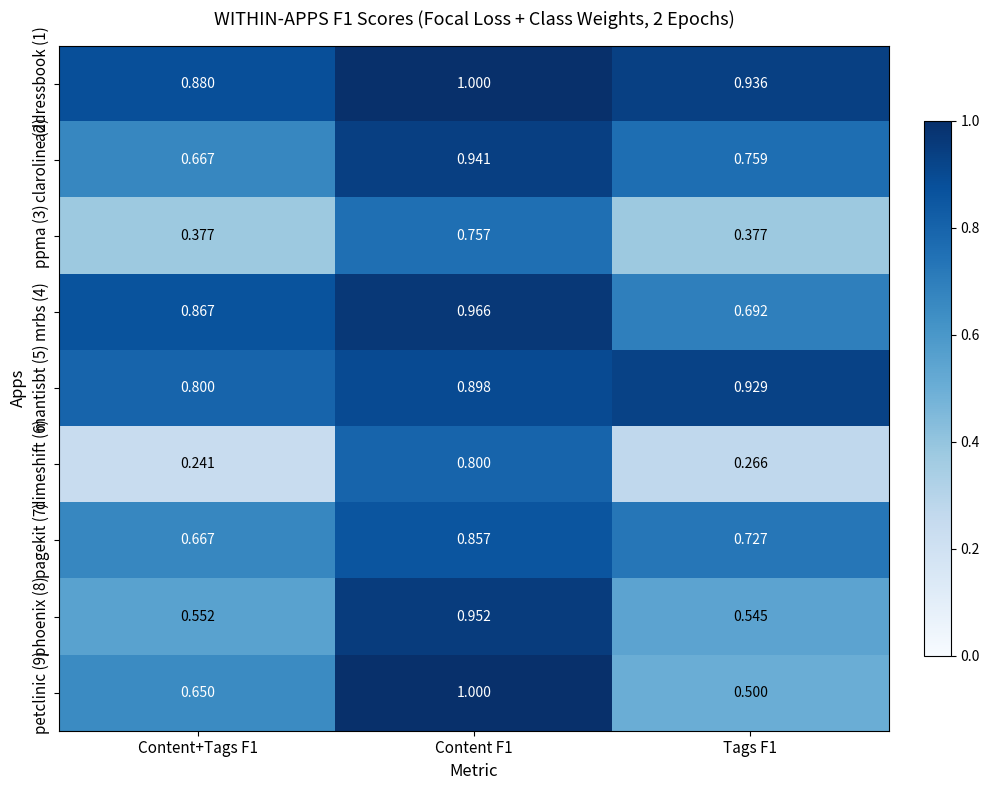

Is the value of phoenix (8) at Content F1 greater than the value of dimeshift (6) at Content+Tags F1?

Yes